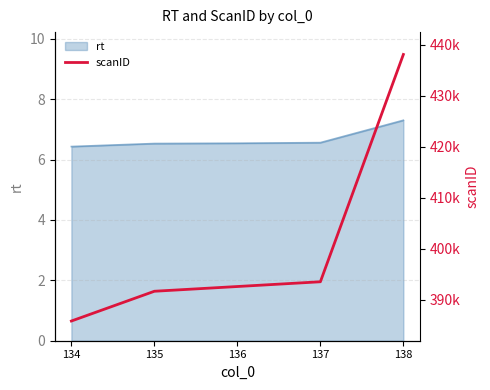

True or false: the data shows 393537 at 137.

True